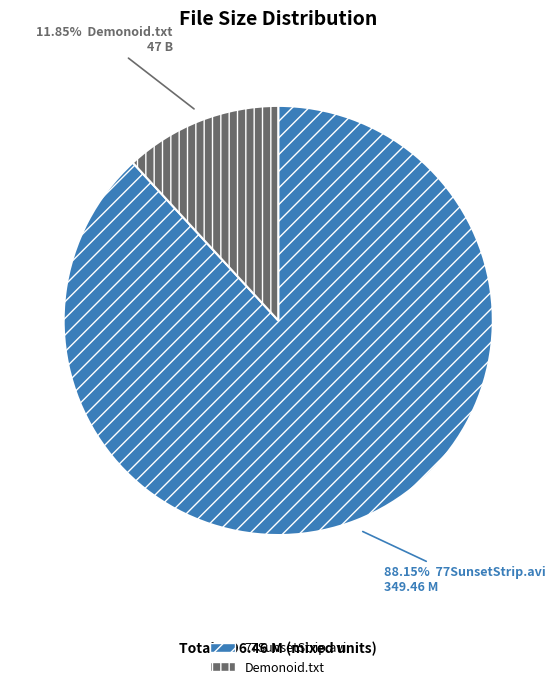

Which has a higher value, 77SunsetStrip.avi or Demonoid.txt?

77SunsetStrip.avi